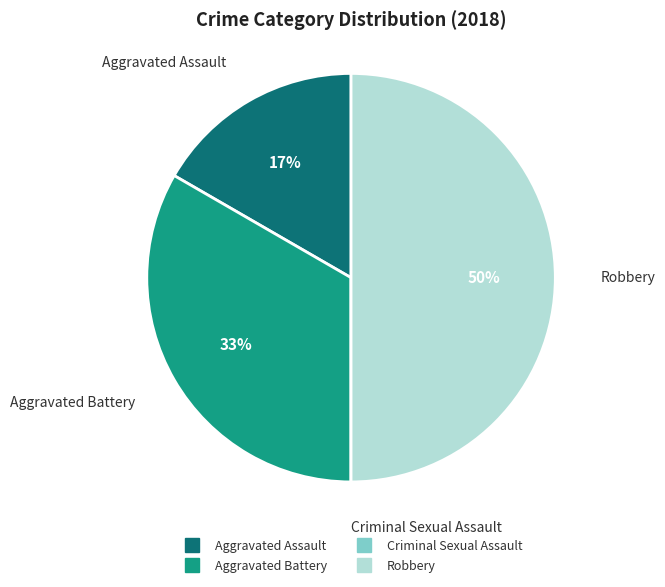

What is the largest slice in the pie chart?

Robbery